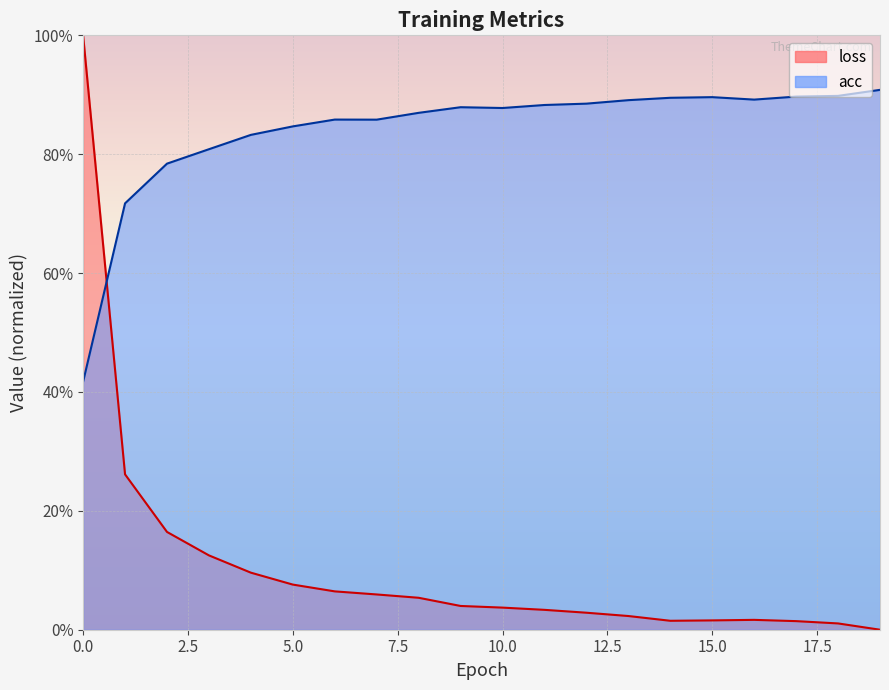

Rank the series by their average value, from highest to lowest.

acc, loss